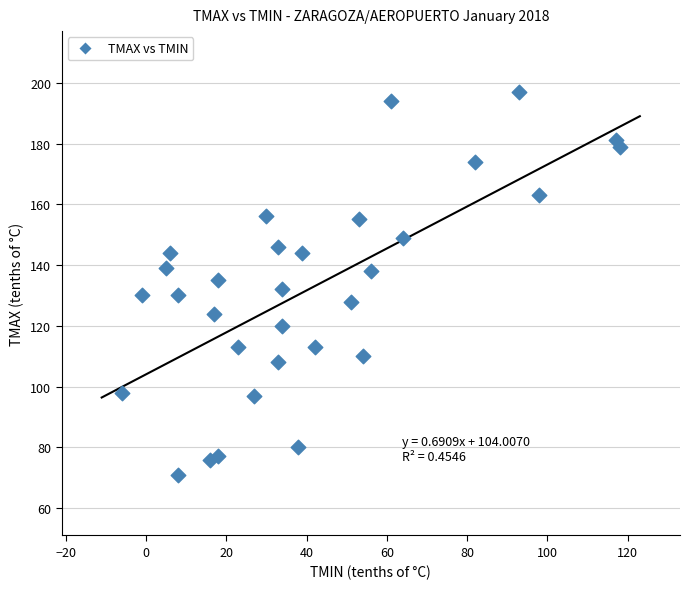

What is the range of Y values (max minus min)?

126